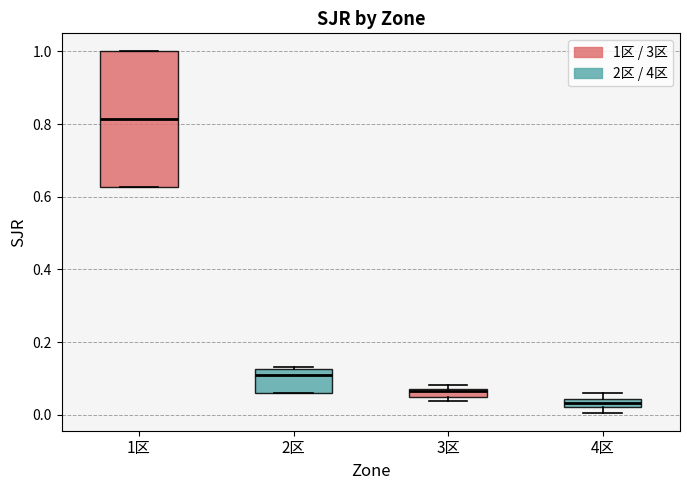

Where is the upper edge of the box for 3区 on the y-axis? The values are not printed on the chart, so give them approximately, as read against the axis.

0.08